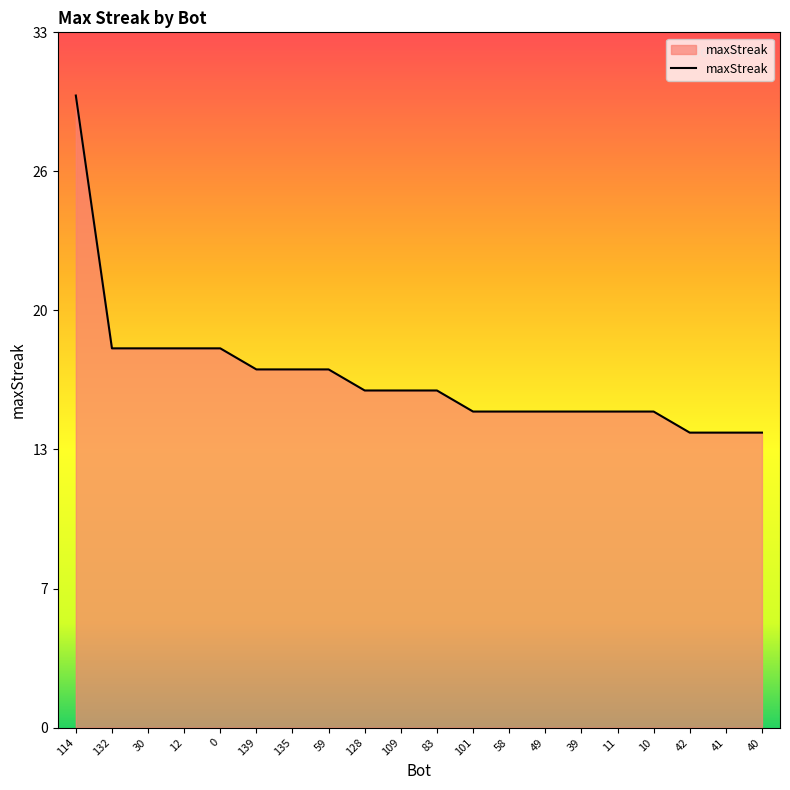

Does the chart display data point markers on the line(s)?

No